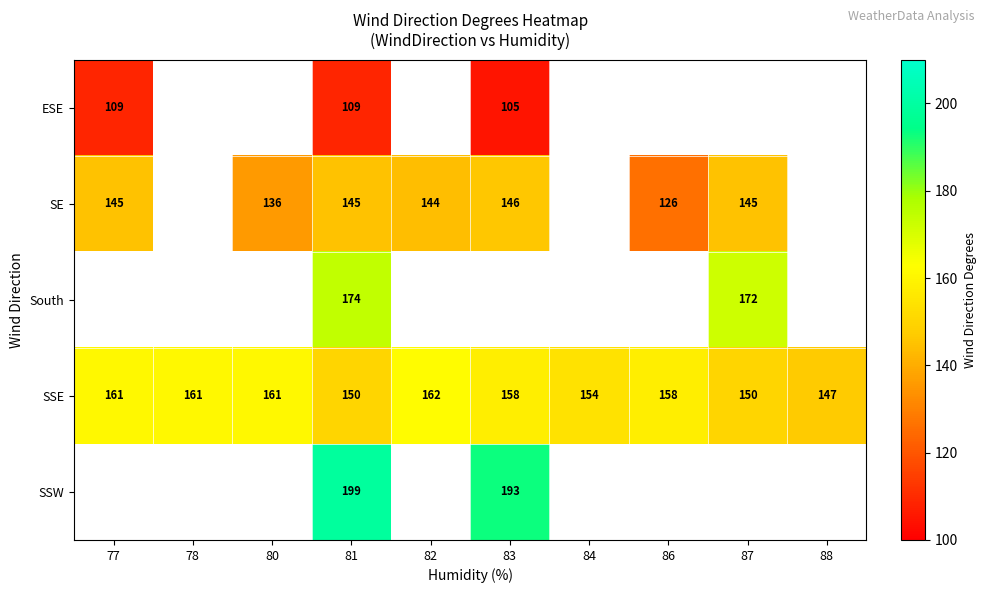

At which label is SSE closest to 154?

84